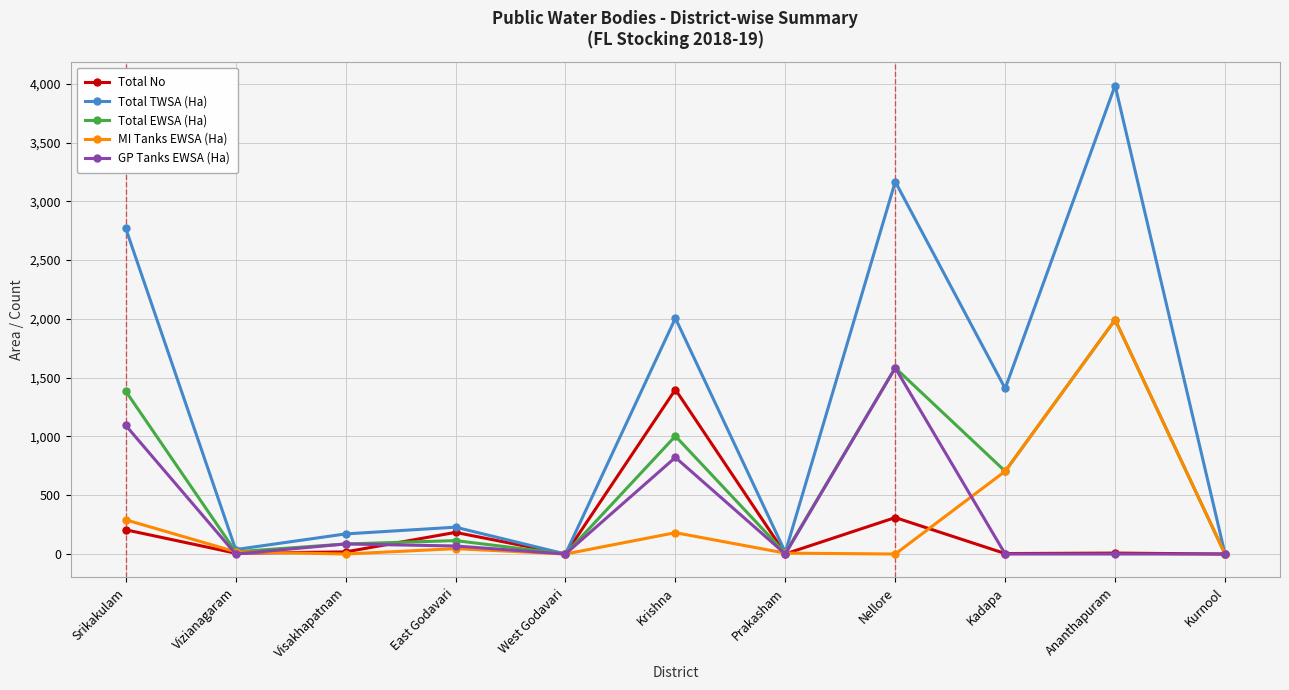

The MI Tanks EWSA (Ha) series shows 1330.3 at West Godavari. True or false?

False